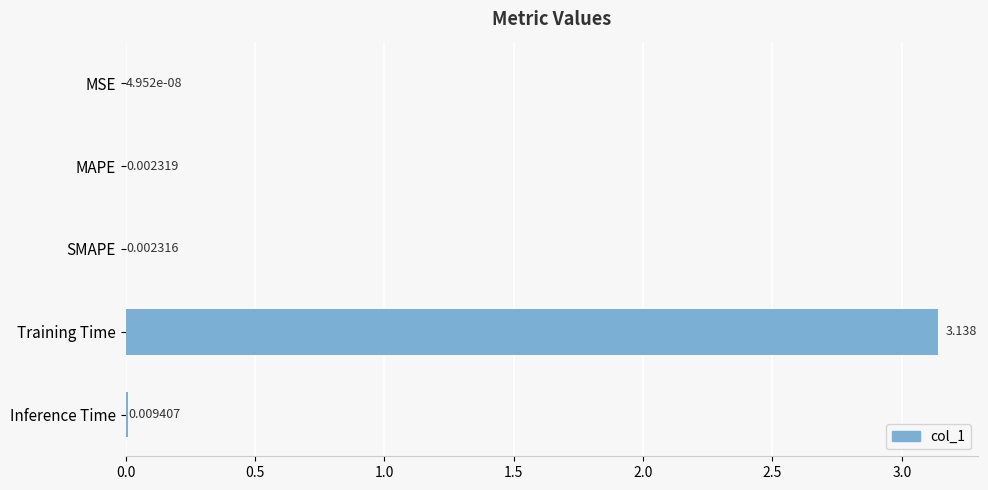

Where is the data nearest to the value 1?

Inference Time